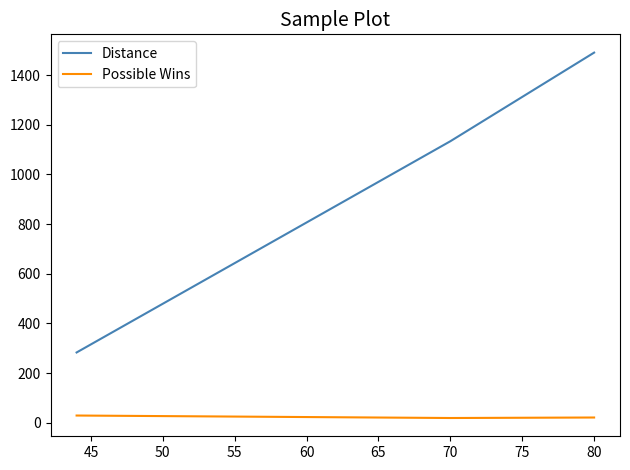

Reading left to right, list all the values displayed in this chart.

Distance: 283	1134	1134	1491
Possible Wins: 29	19	19	21